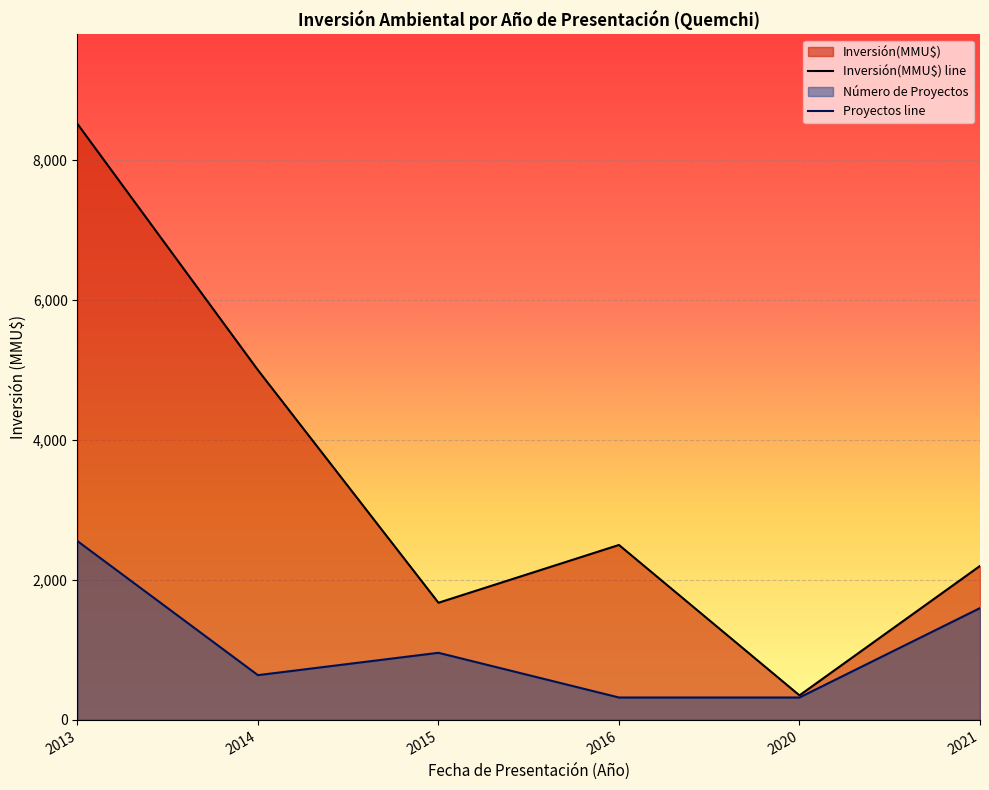

Rank the series at 2015 from lowest to highest value.

Proyectos line, Inversión(MMU$) line